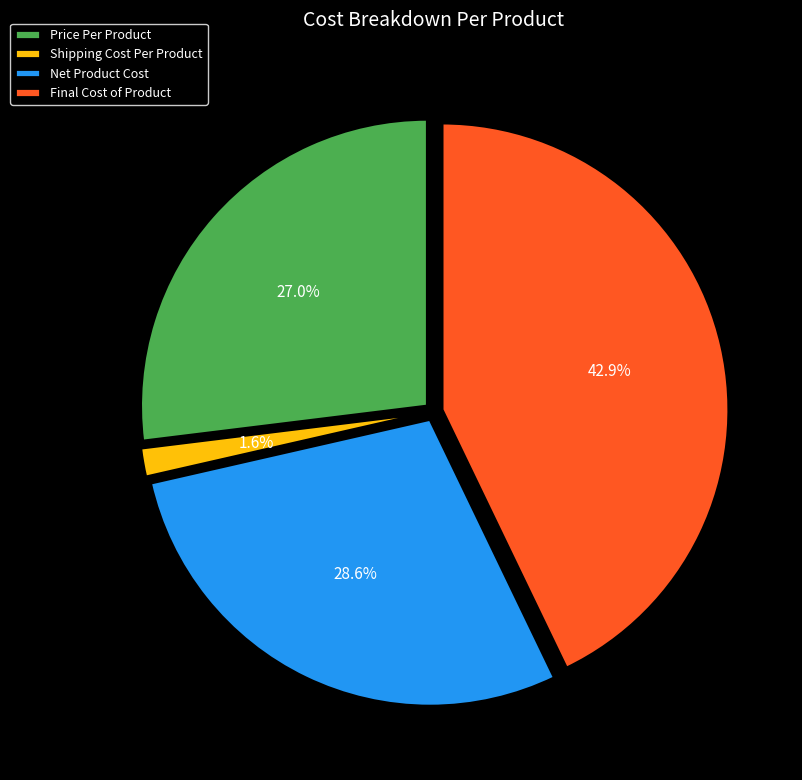

To the nearest percent, what portion does Net Product Cost represent?

29%